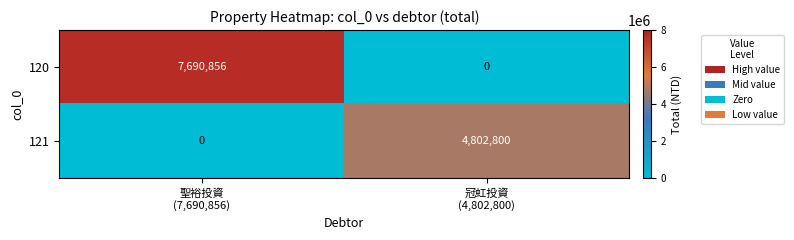

At 聖裕投資
(7,690,856), list the series in order from largest to smallest.

120, 121